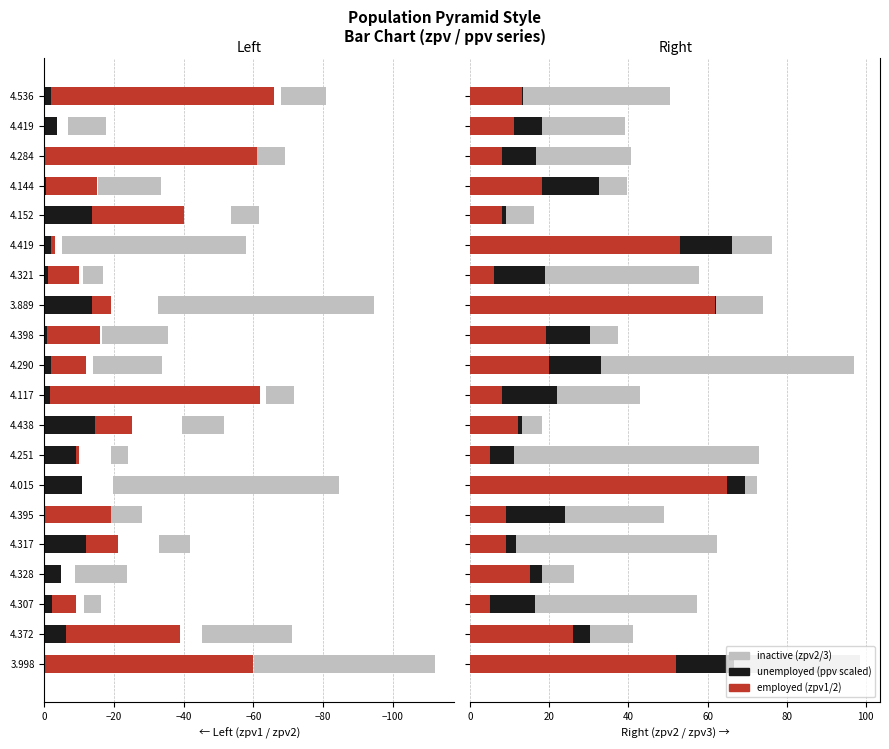

Reading left to right, extract all data points from this chart.

employed: 52.0	26.0	5.0	15.0	9.0	9.0	65.0	5.0	12.0	8.0	20.0	19.0	62.0	6.0	53.0	8.0	18.0	8.0	11.0	13.0
unemployed: 14.7	4.3	11.2	3.2	2.4	15.0	4.5	6.1	1.1	13.9	13.2	11.3	0.1	12.8	13.2	1.1	14.6	8.7	7.1	0.4
inactive: 32.0	11.0	41.0	8.0	51.0	25.0	3.0	62.0	5.0	21.0	64.0	7.0	12.0	39.0	10.0	7.0	7.0	24.0	21.0	37.0